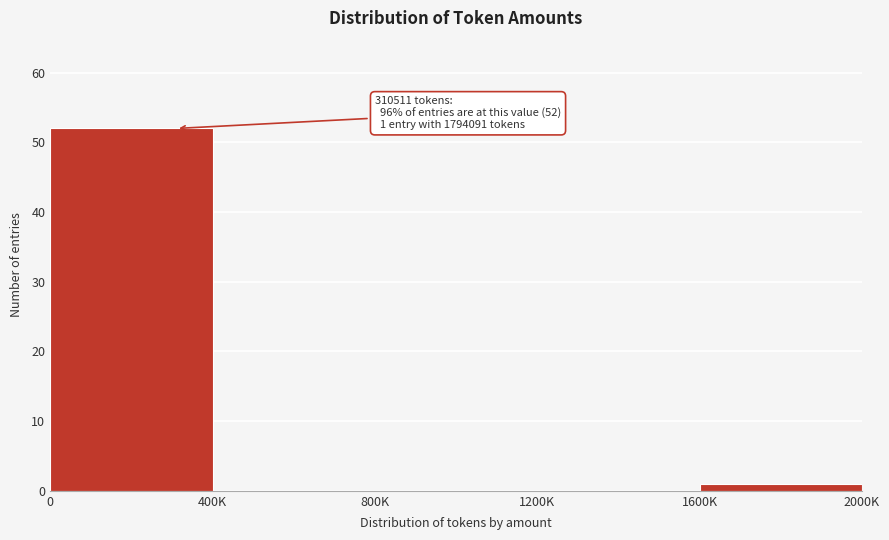

Reading left to right, transcribe all the data shown in this chart.

0=52	400K=0	800K=0	1200K=0	1600K=1